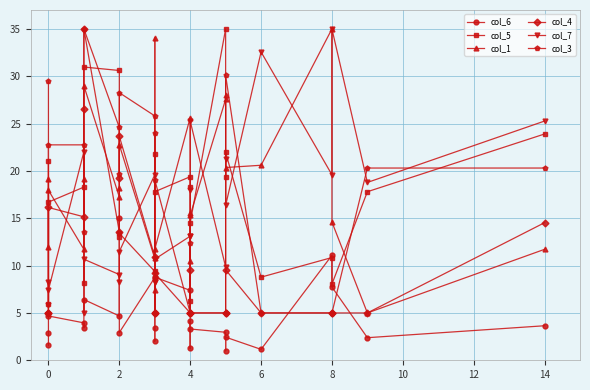

How many data points in col_6 are above 3?

15